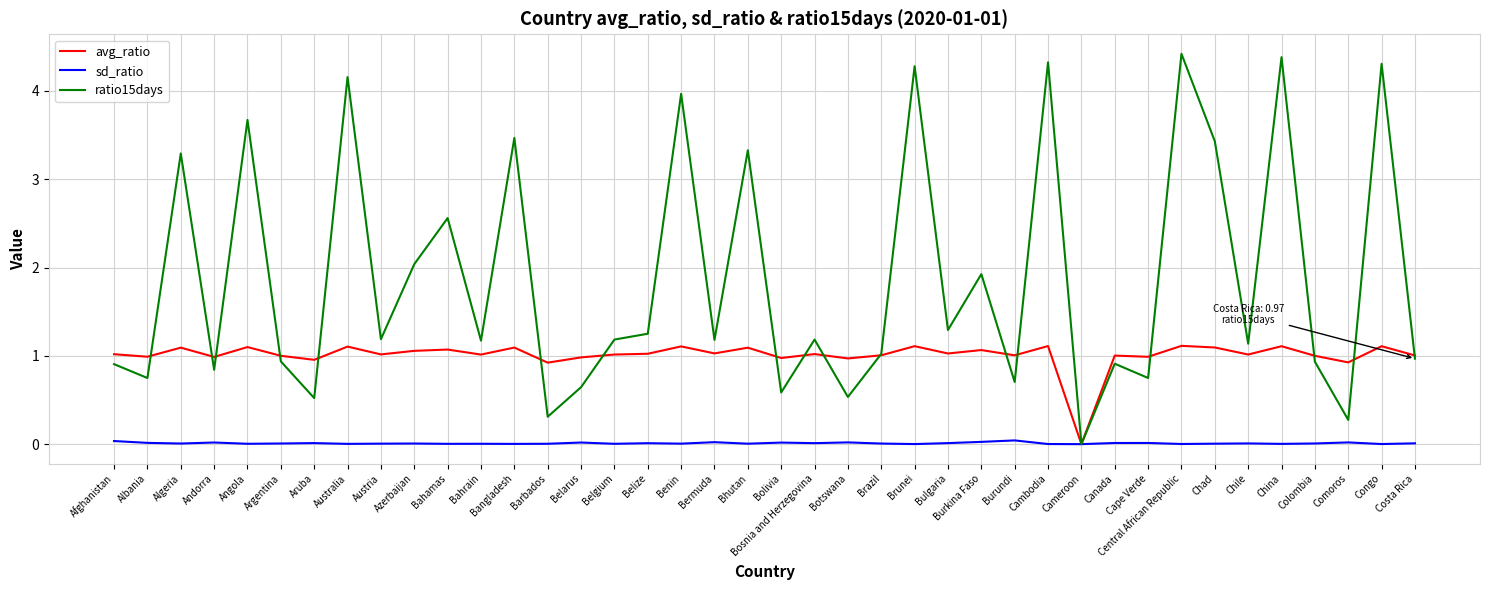

At which category does ratio15days reach its first local peak?

Algeria